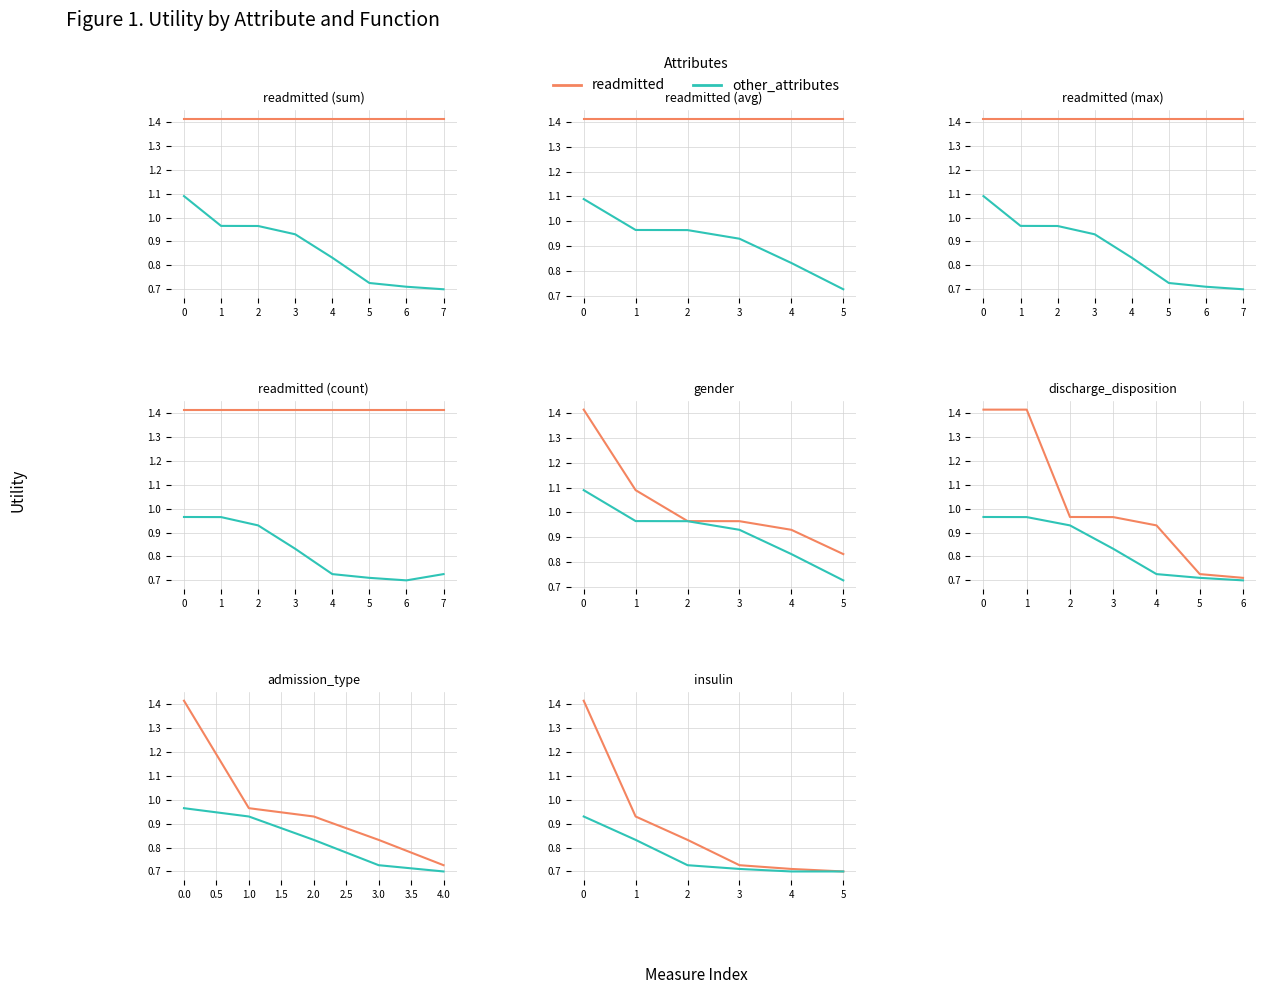

The other_attributes series shows 1.3 at 0. True or false?

False